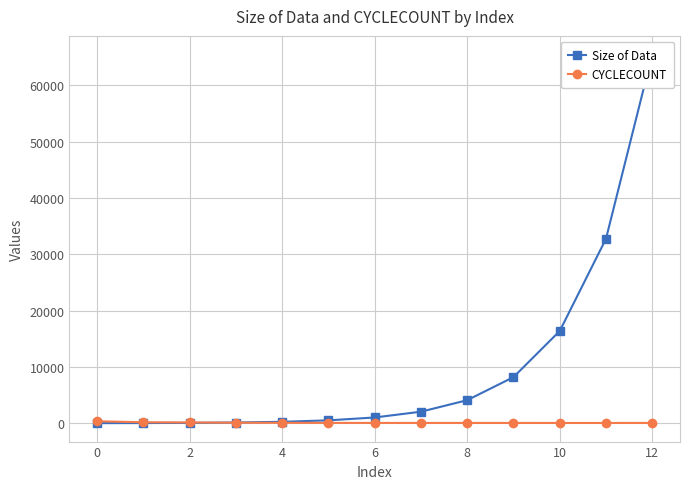

Reading left to right, extract all data points from this chart.

Size of Data: 16	32	64	128	256	512	1024	2048	4096	8192	16384	32768	65536
CYCLECOUNT: 350	175	138	94	72	61	55	53	51	51	50	50	52